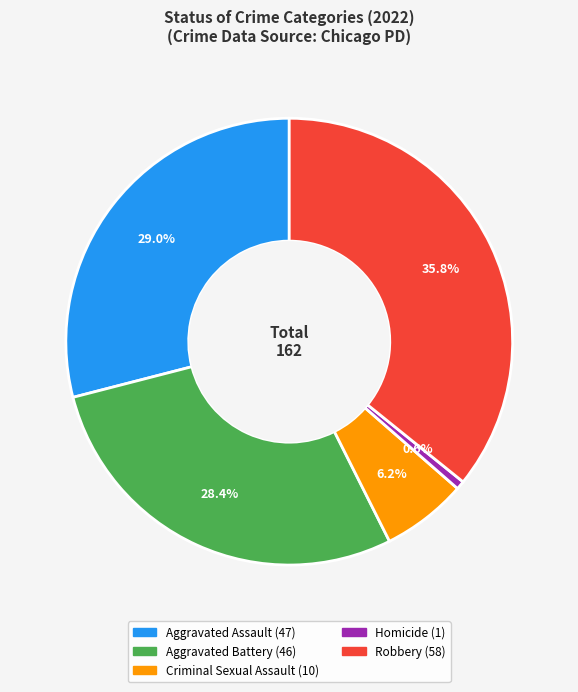

Which has a higher value, Aggravated Assault or Aggravated Battery?

Aggravated Assault